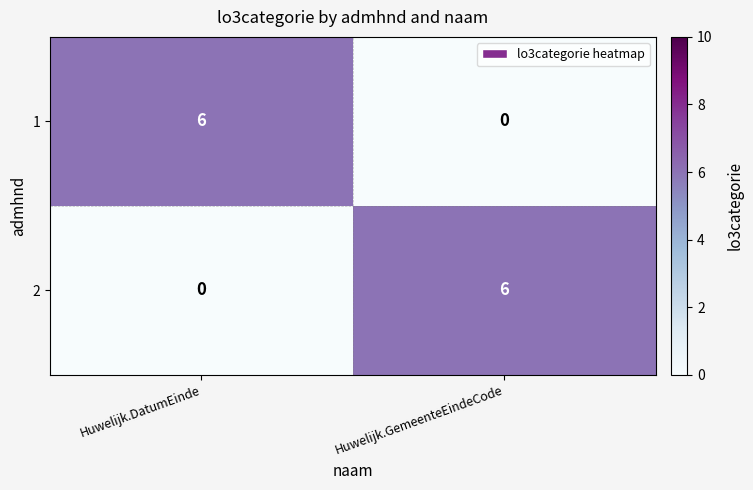

How many categories are shown in the chart?

2